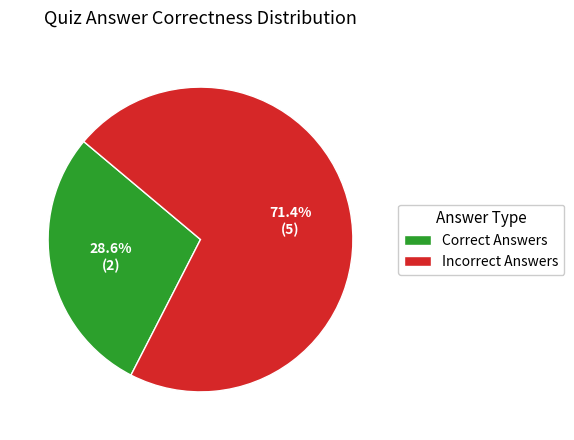

To the nearest percent, what is the average slice percentage?

50%